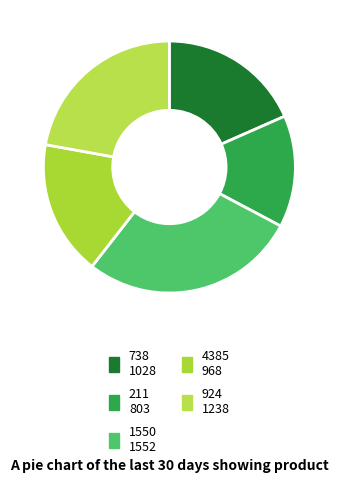

Is 211 the majority of the pie?

No